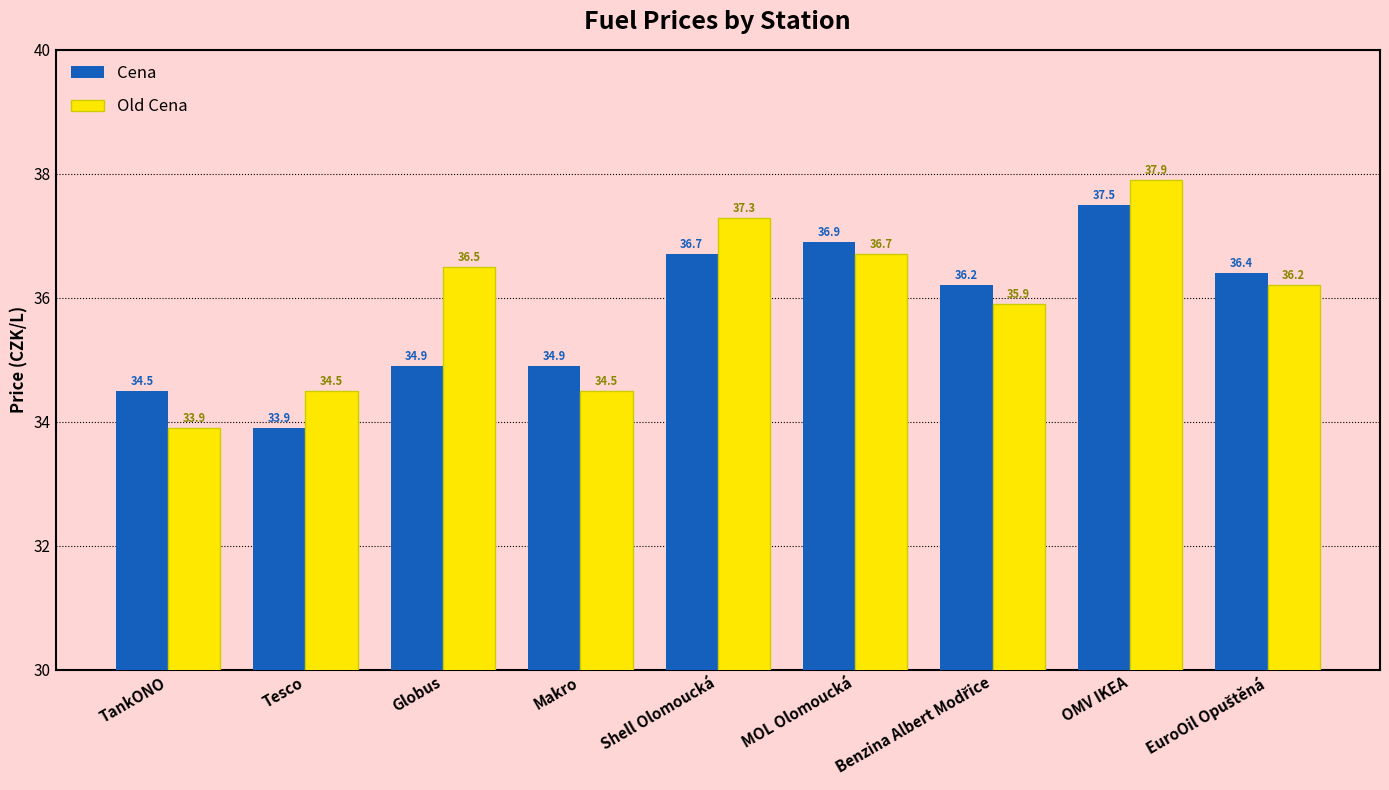

How many data points in Cena are less than 36?

4